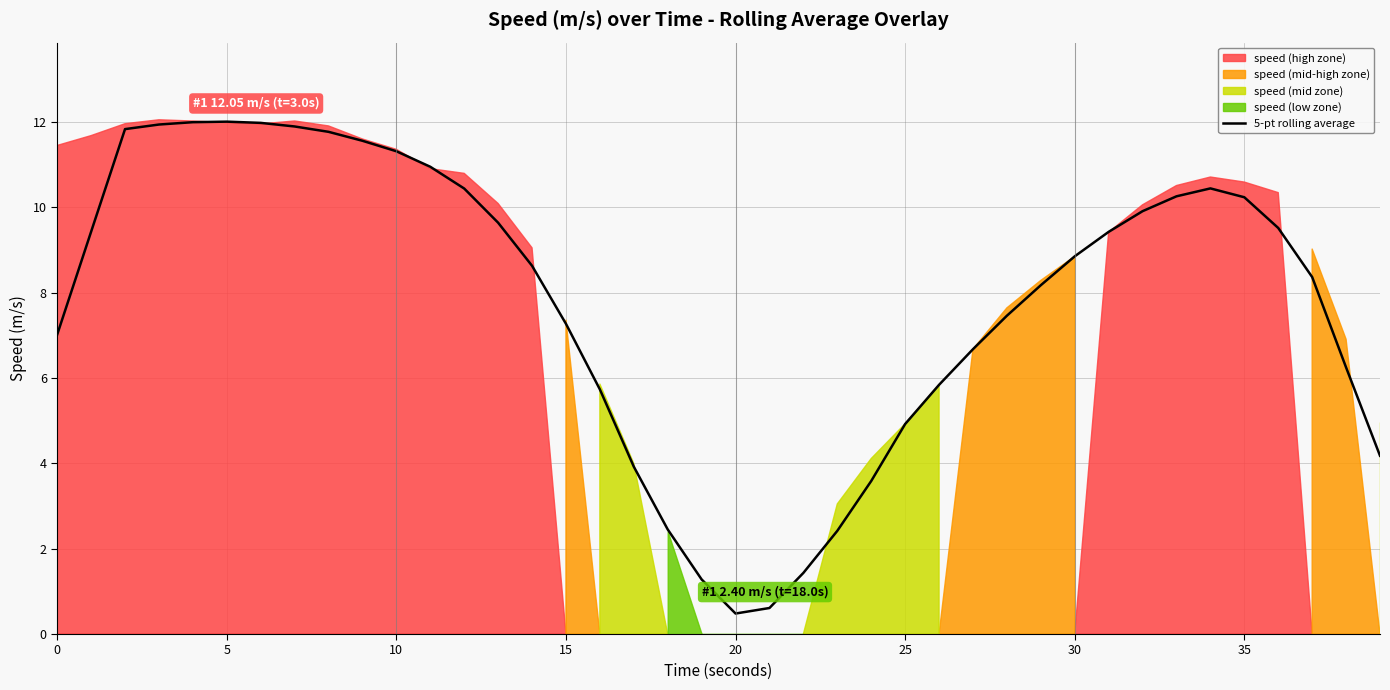

What is the highest value of the 5-pt rolling average series?

12.0